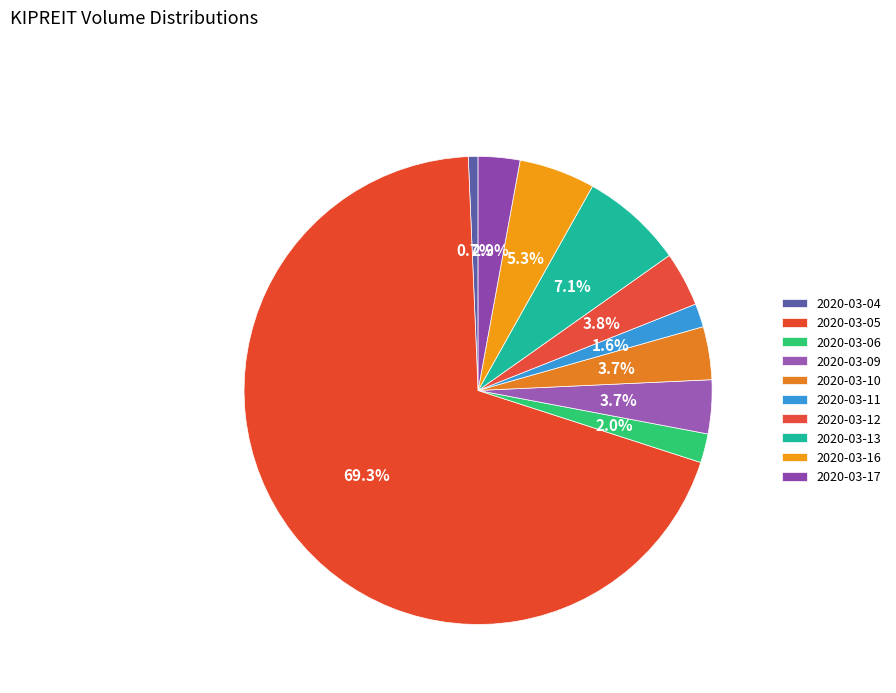

Rank the categories by value from lowest to highest.

2020-03-04, 2020-03-11, 2020-03-06, 2020-03-17, 2020-03-10, 2020-03-09, 2020-03-12, 2020-03-16, 2020-03-13, 2020-03-05